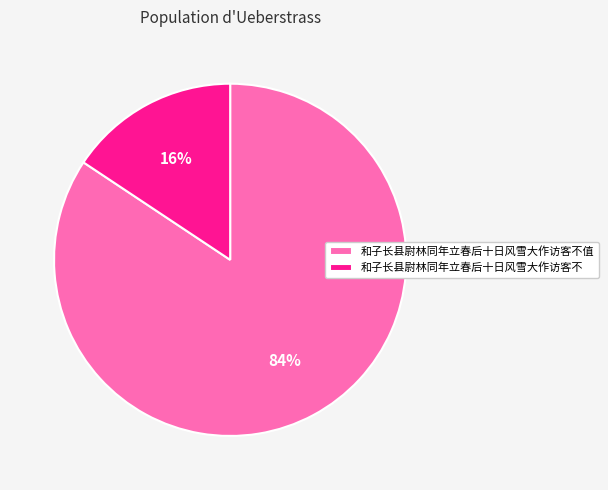

What is the largest slice in the pie chart?

和子长县尉林同年立春后十日风雪大作访客不值